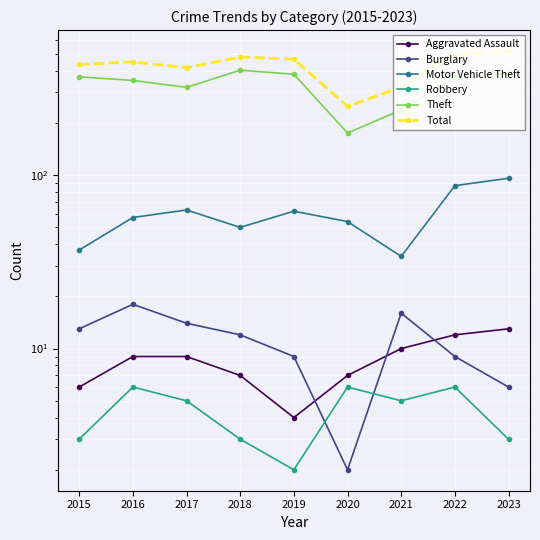

What is the smallest value displayed?

2